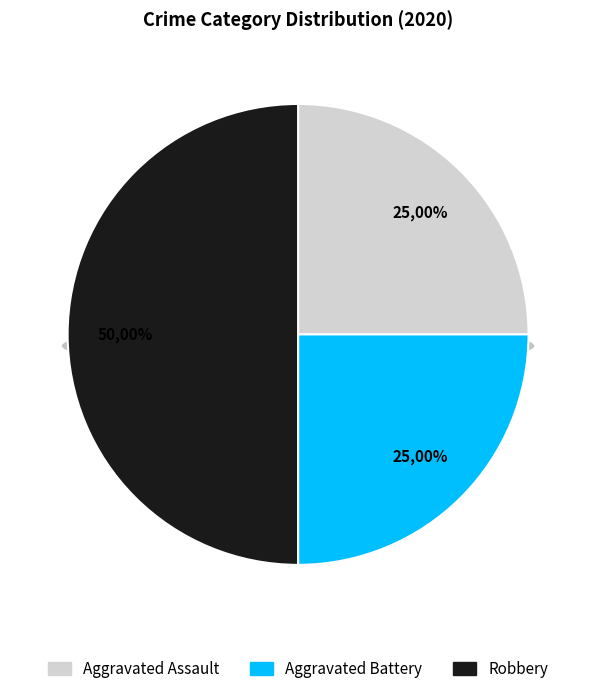

Combined, what portion of the pie is Aggravated Battery and Robbery?

75.0%